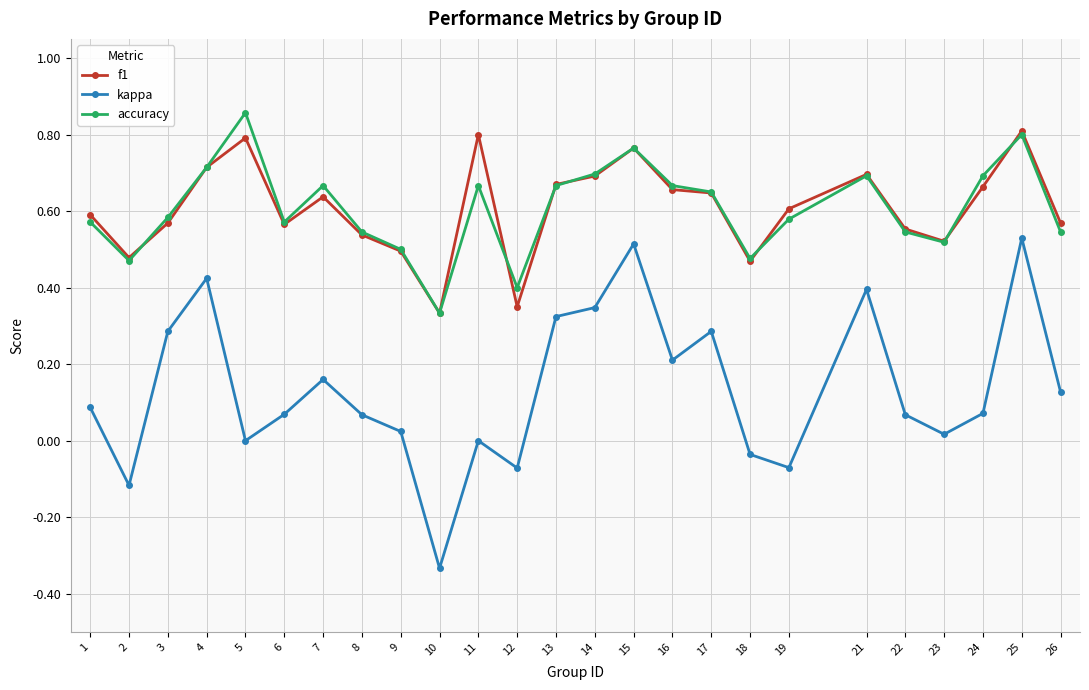

True or false: accuracy has more than 0 interior local peaks.

True